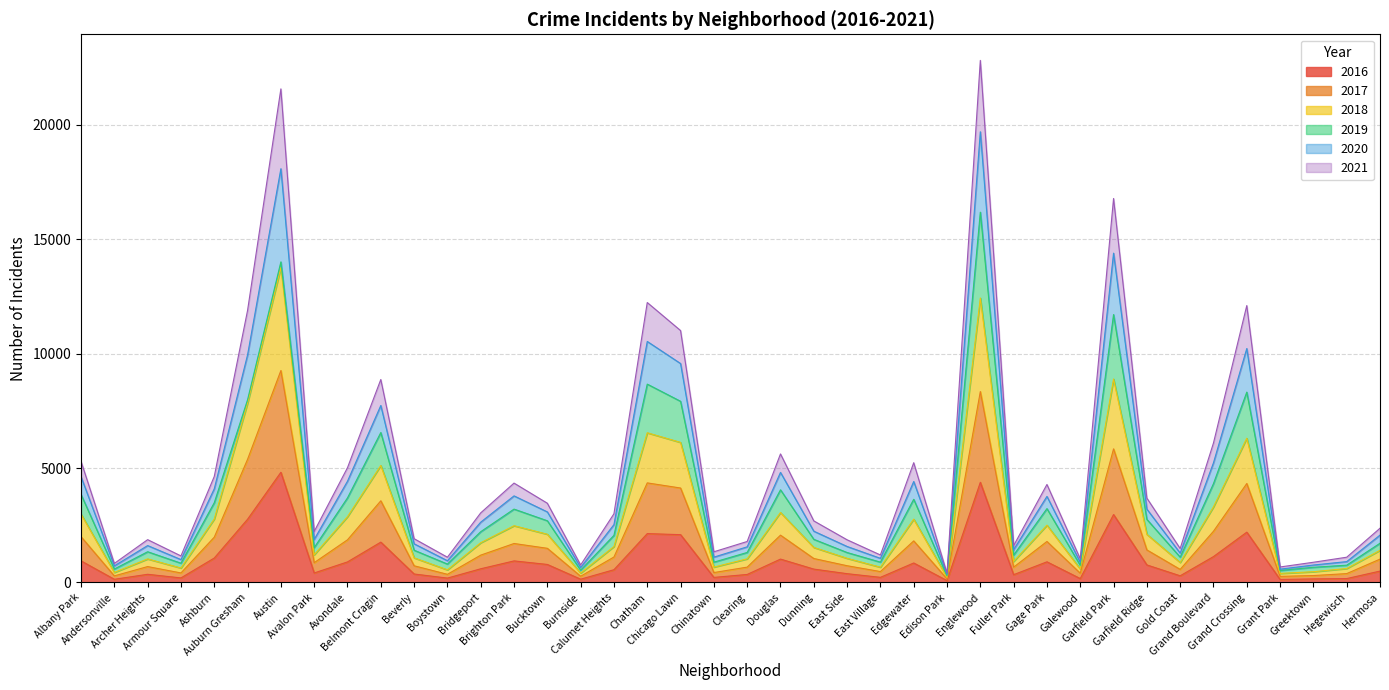

What is the label of the 34th point from the right?

Austin